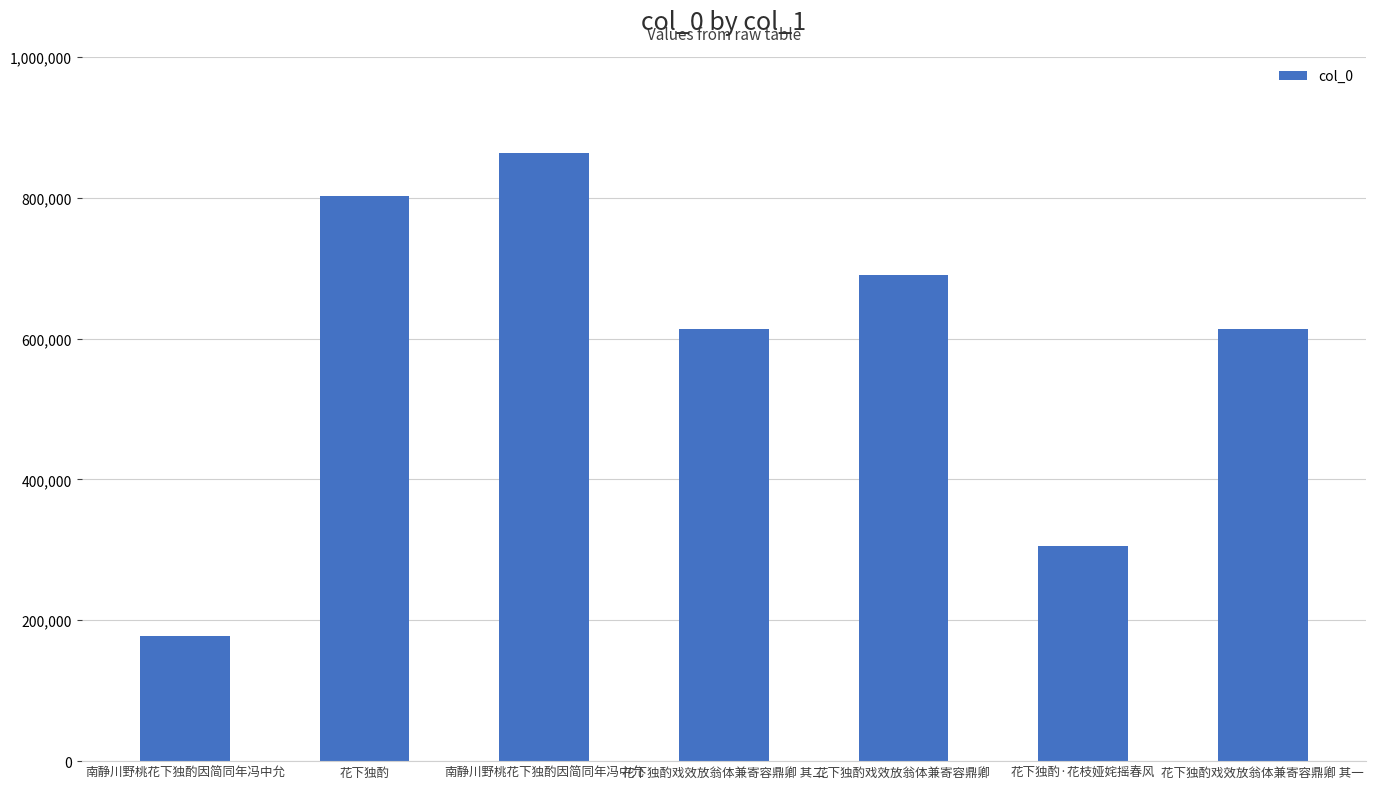

List the labels in order of value, smallest first.

南静川野桃花下独酌因简同年冯中允, 花下独酌·花枝娅姹摇春风, 花下独酌戏效放翁体兼寄容鼎卿 其一, 花下独酌戏效放翁体兼寄容鼎卿 其二, 花下独酌戏效放翁体兼寄容鼎卿, 花下独酌, 南静川野桃花下独酌因简同年冯中允